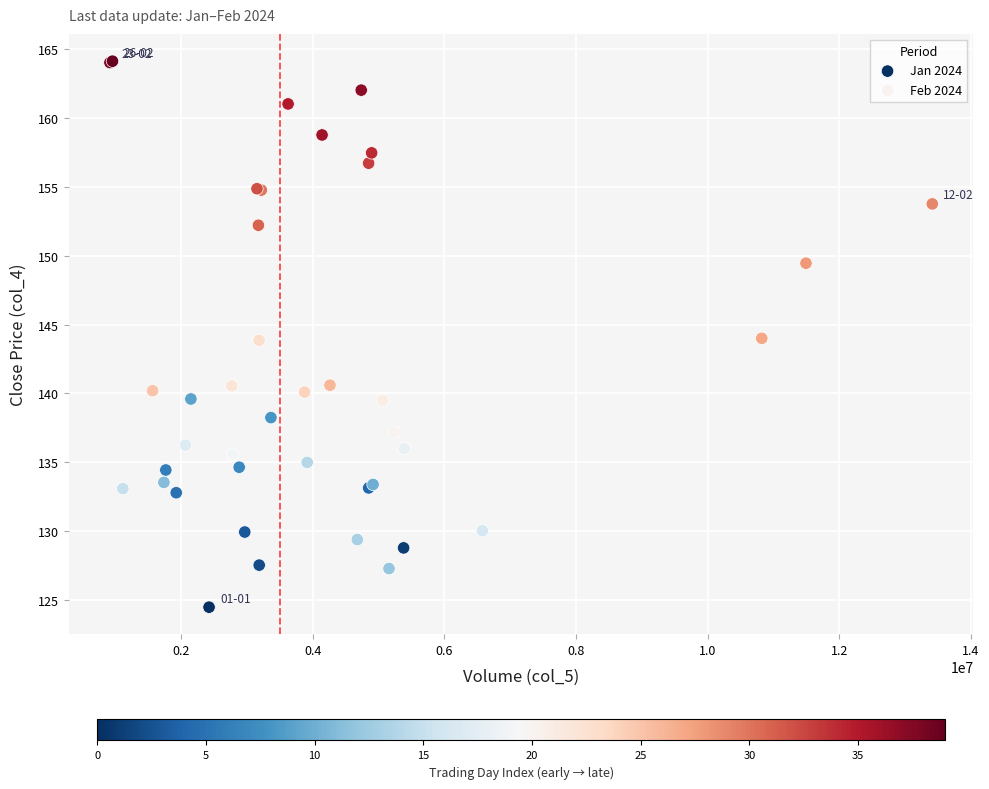

Which series contains the highest Y value?

Feb 2024